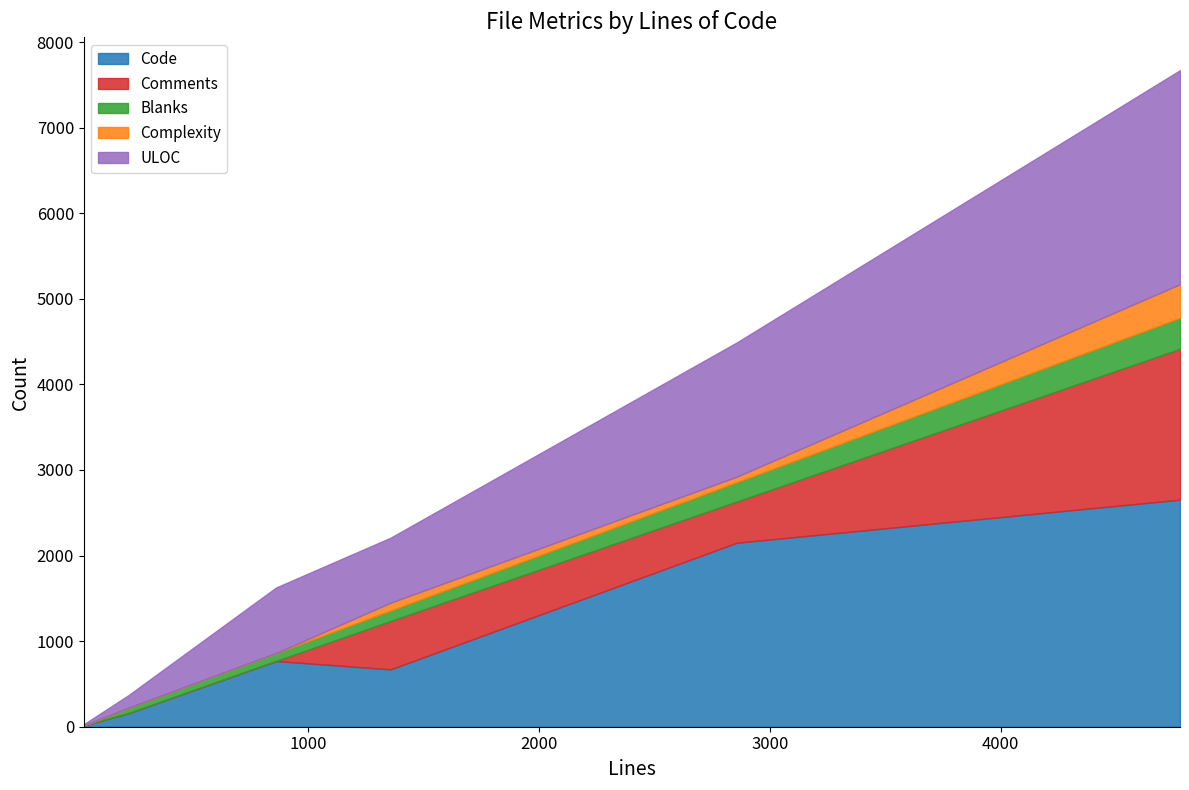

True or false: Comments and ULOC cross at least once.

False